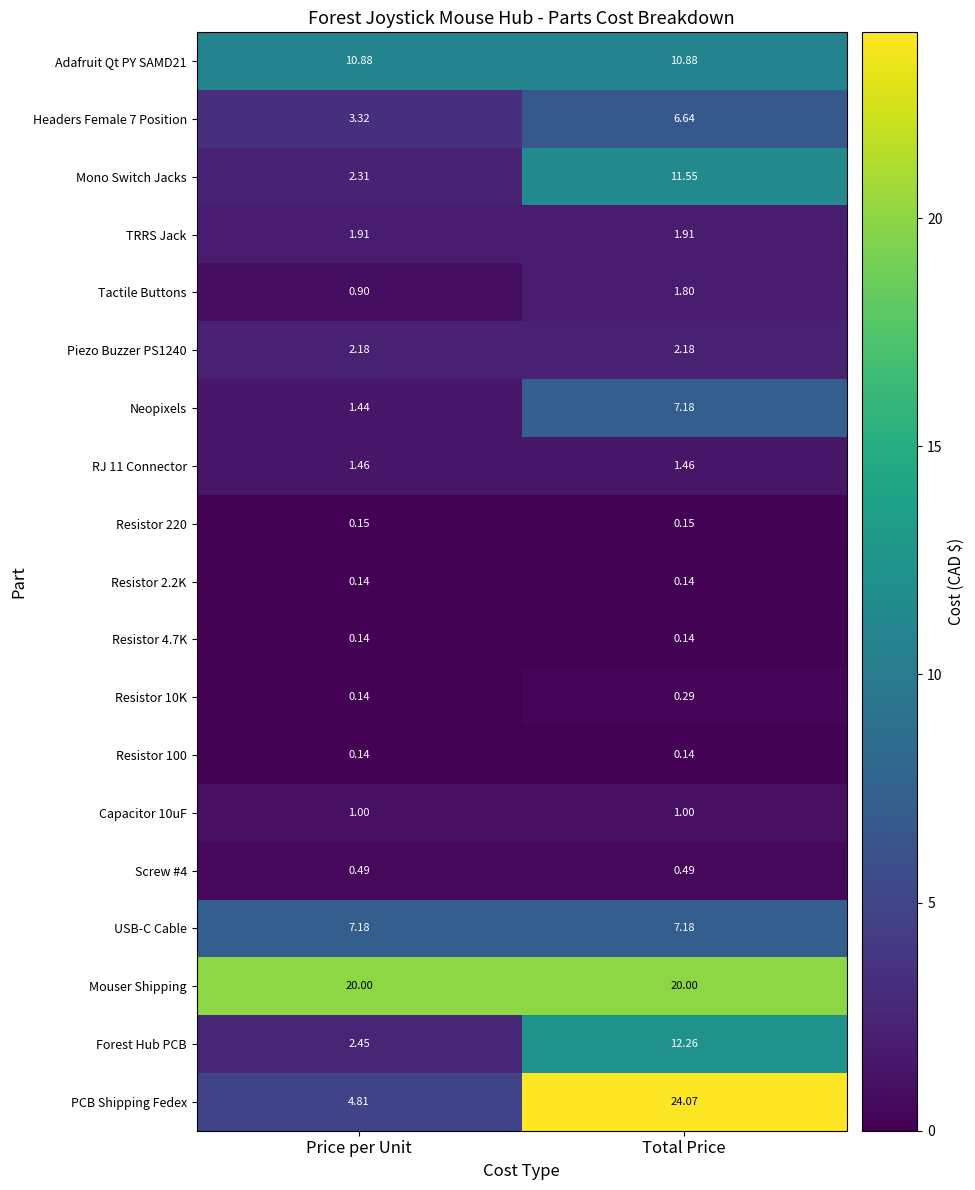

At which category is the sum across all series the highest?

Total Price